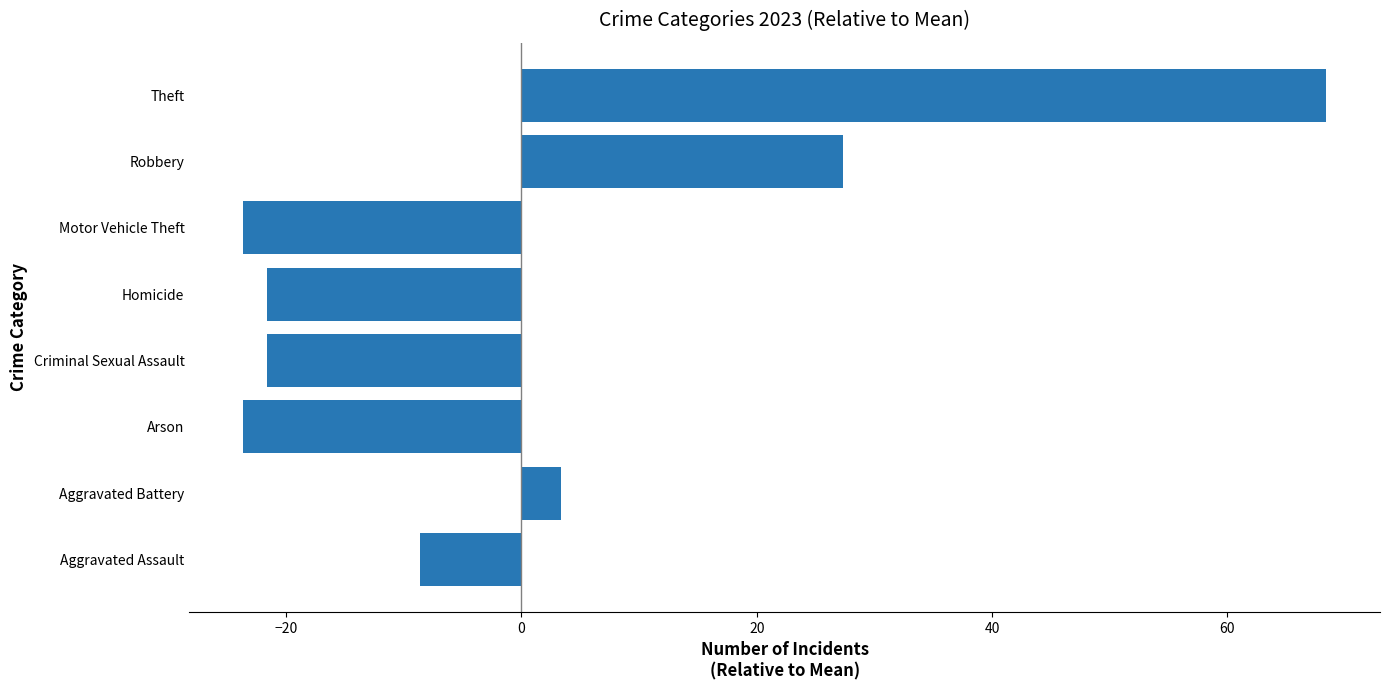

Reading bottom to top, what are all the values shown in this chart?

Aggravated Assault=-8.6	Aggravated Battery=3.4	Arson=-23.6	Criminal Sexual Assault=-21.6	Homicide=-21.6	Motor Vehicle Theft=-23.6	Robbery=27.4	Theft=68.4